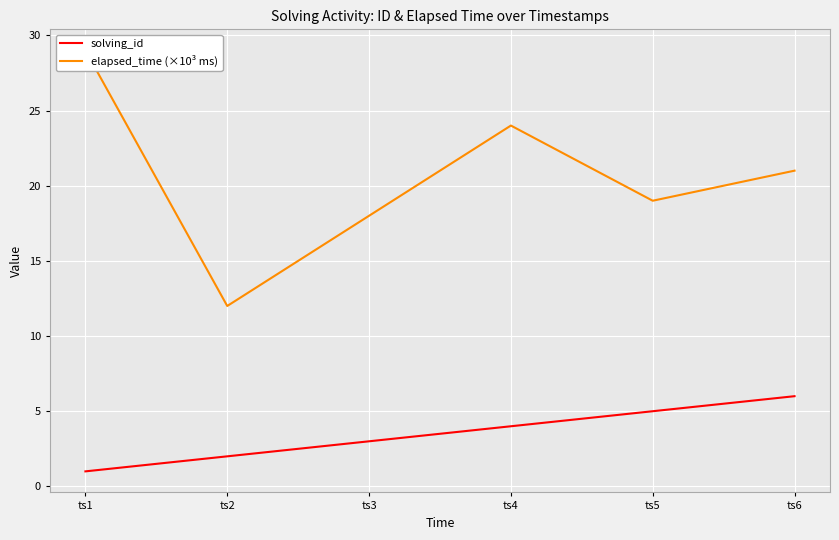

Which label corresponds to the largest value in the chart?

ts1